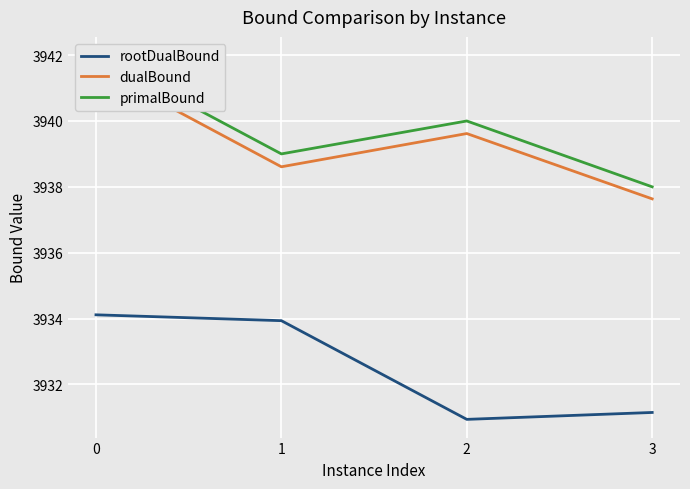

What is the difference between the highest and lowest values at 3?

6.9